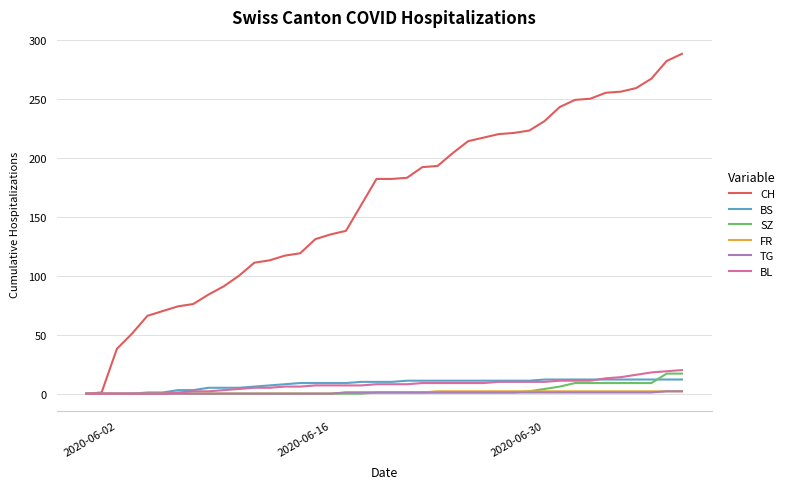

What is the maximum value shown in the chart?

288